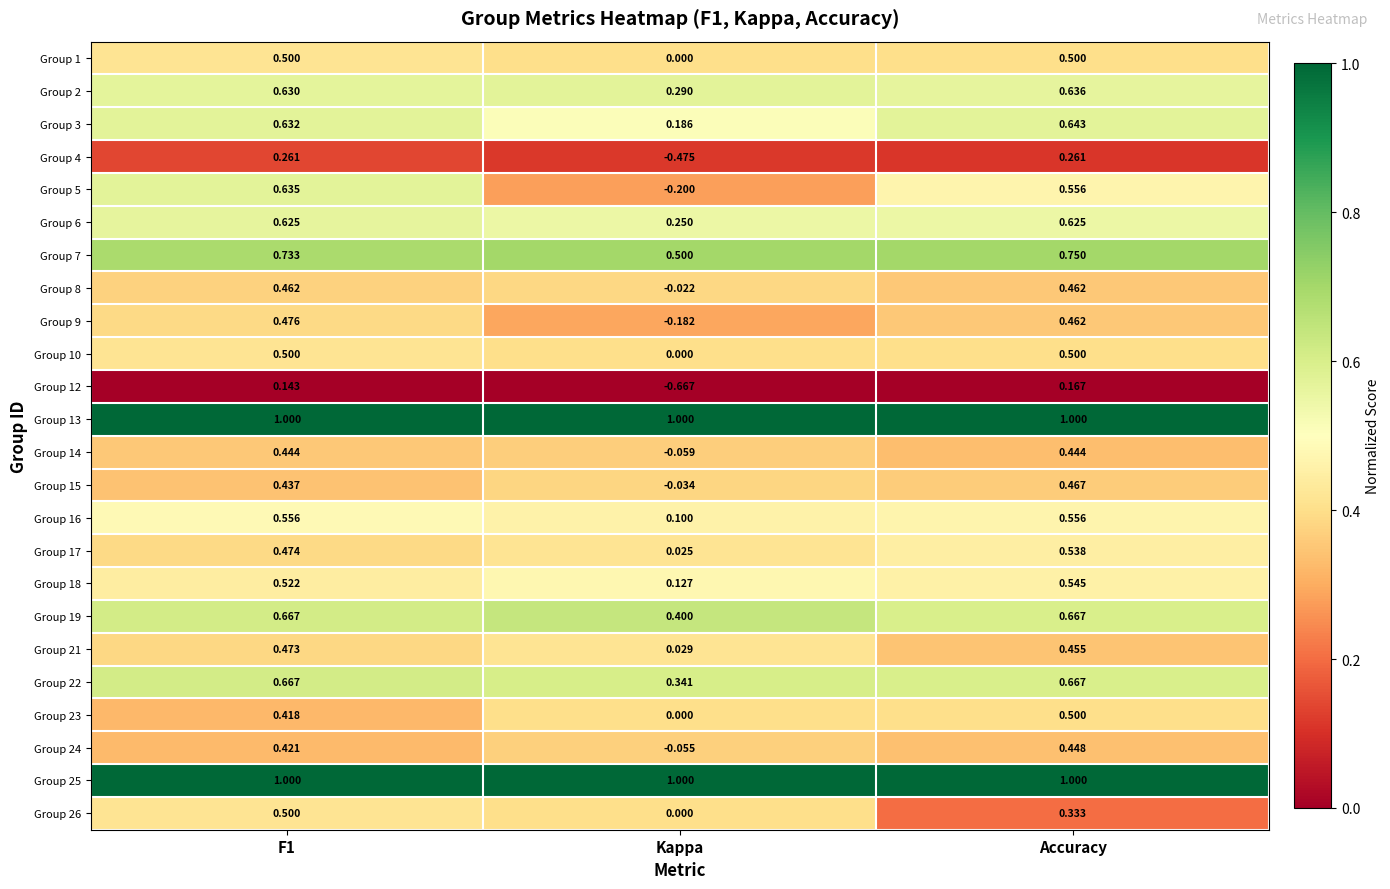

Which series has the largest range (max minus min)?

Group 5